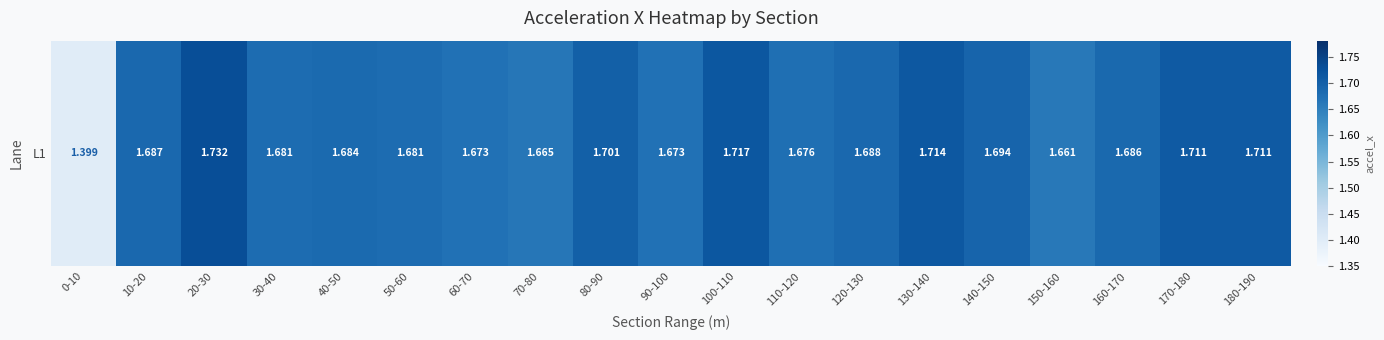

Read the value at 40-50.

1.7